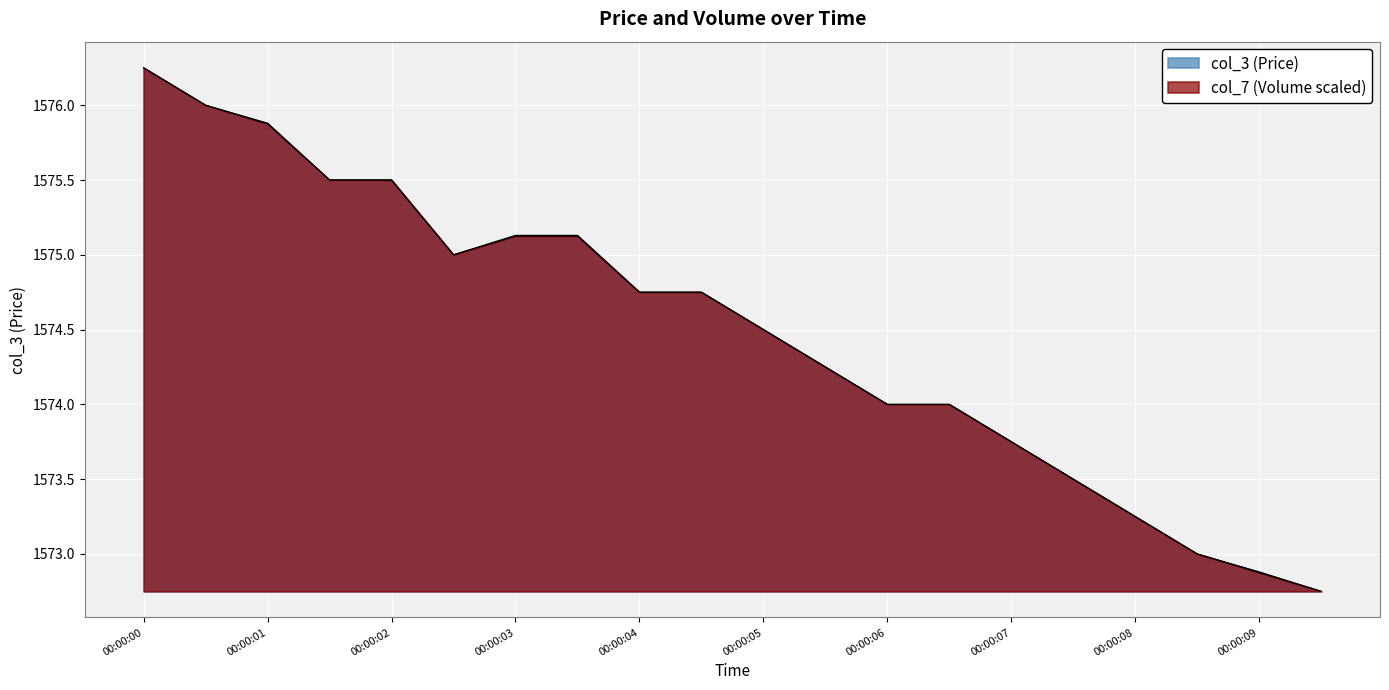

True or false: col_3 and col_7 intersect in this chart.

False